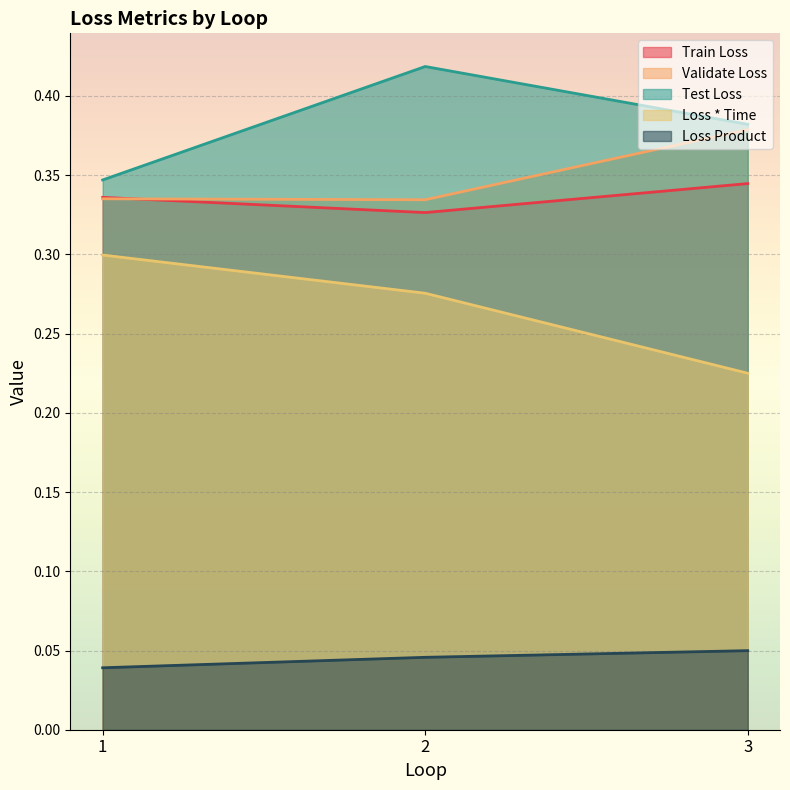

Which has a higher value, 2 or 3?

3